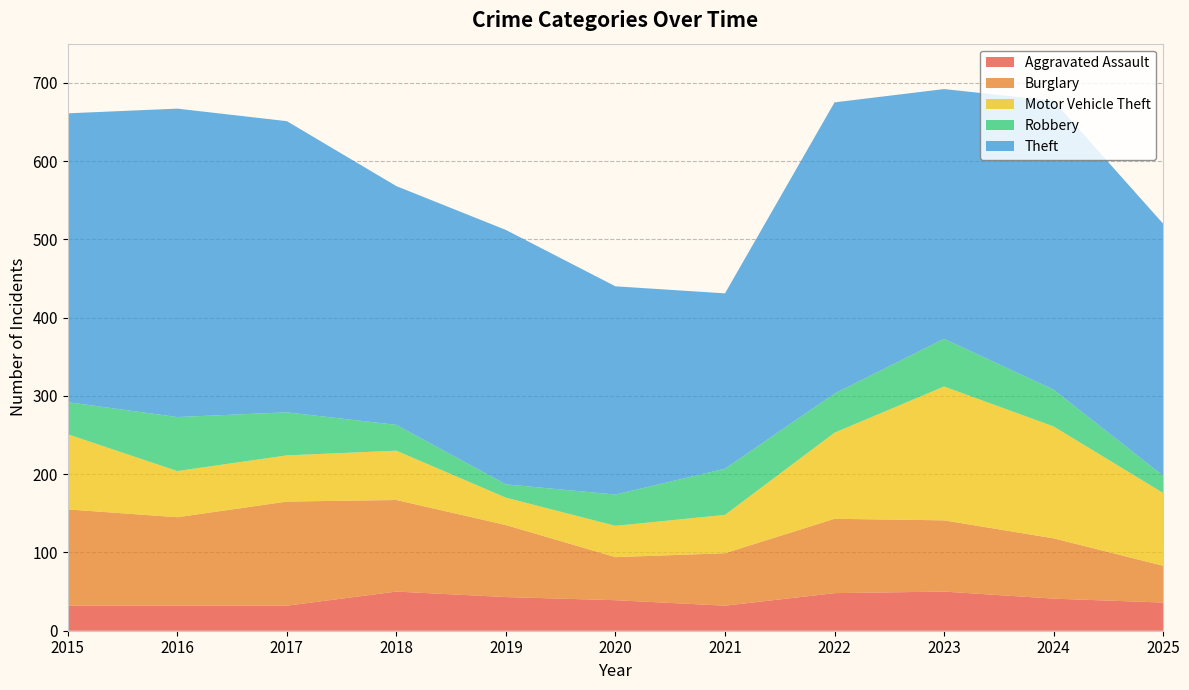

Reading right to left, transcribe all the data shown in this chart.

Aggravated Assault: 36	41	50	48	32	39	43	50	32	32	32
Burglary: 47	77	91	95	67	55	92	117	133	113	123
Motor Vehicle Theft: 93	143	171	110	49	40	35	63	59	59	96
Robbery: 22	47	61	50	59	40	17	33	55	69	41
Theft: 322	369	319	372	224	266	325	305	372	394	369